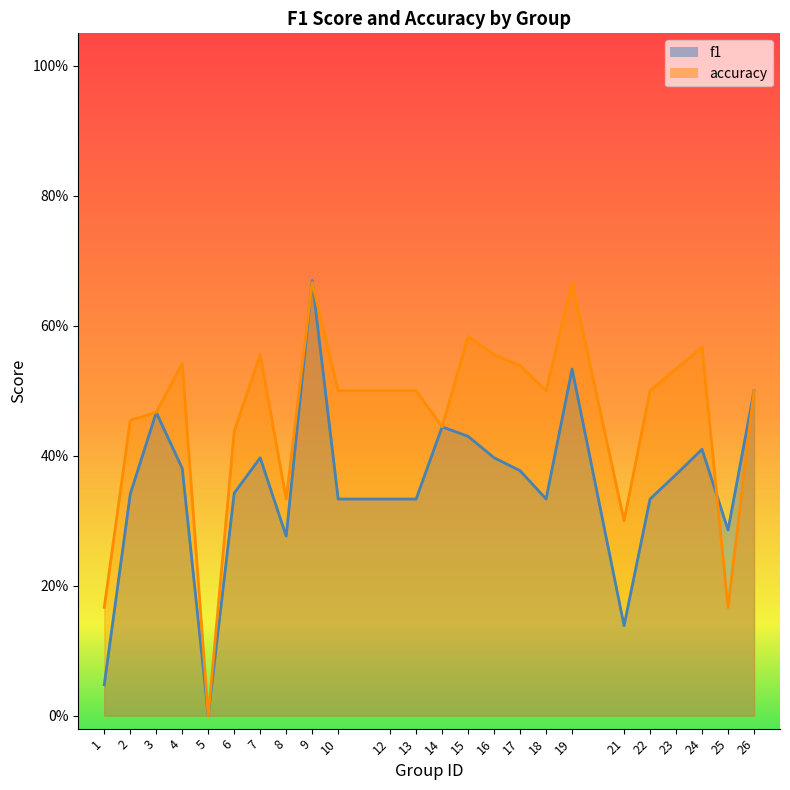

What is the average value of the f1 series?

0.4